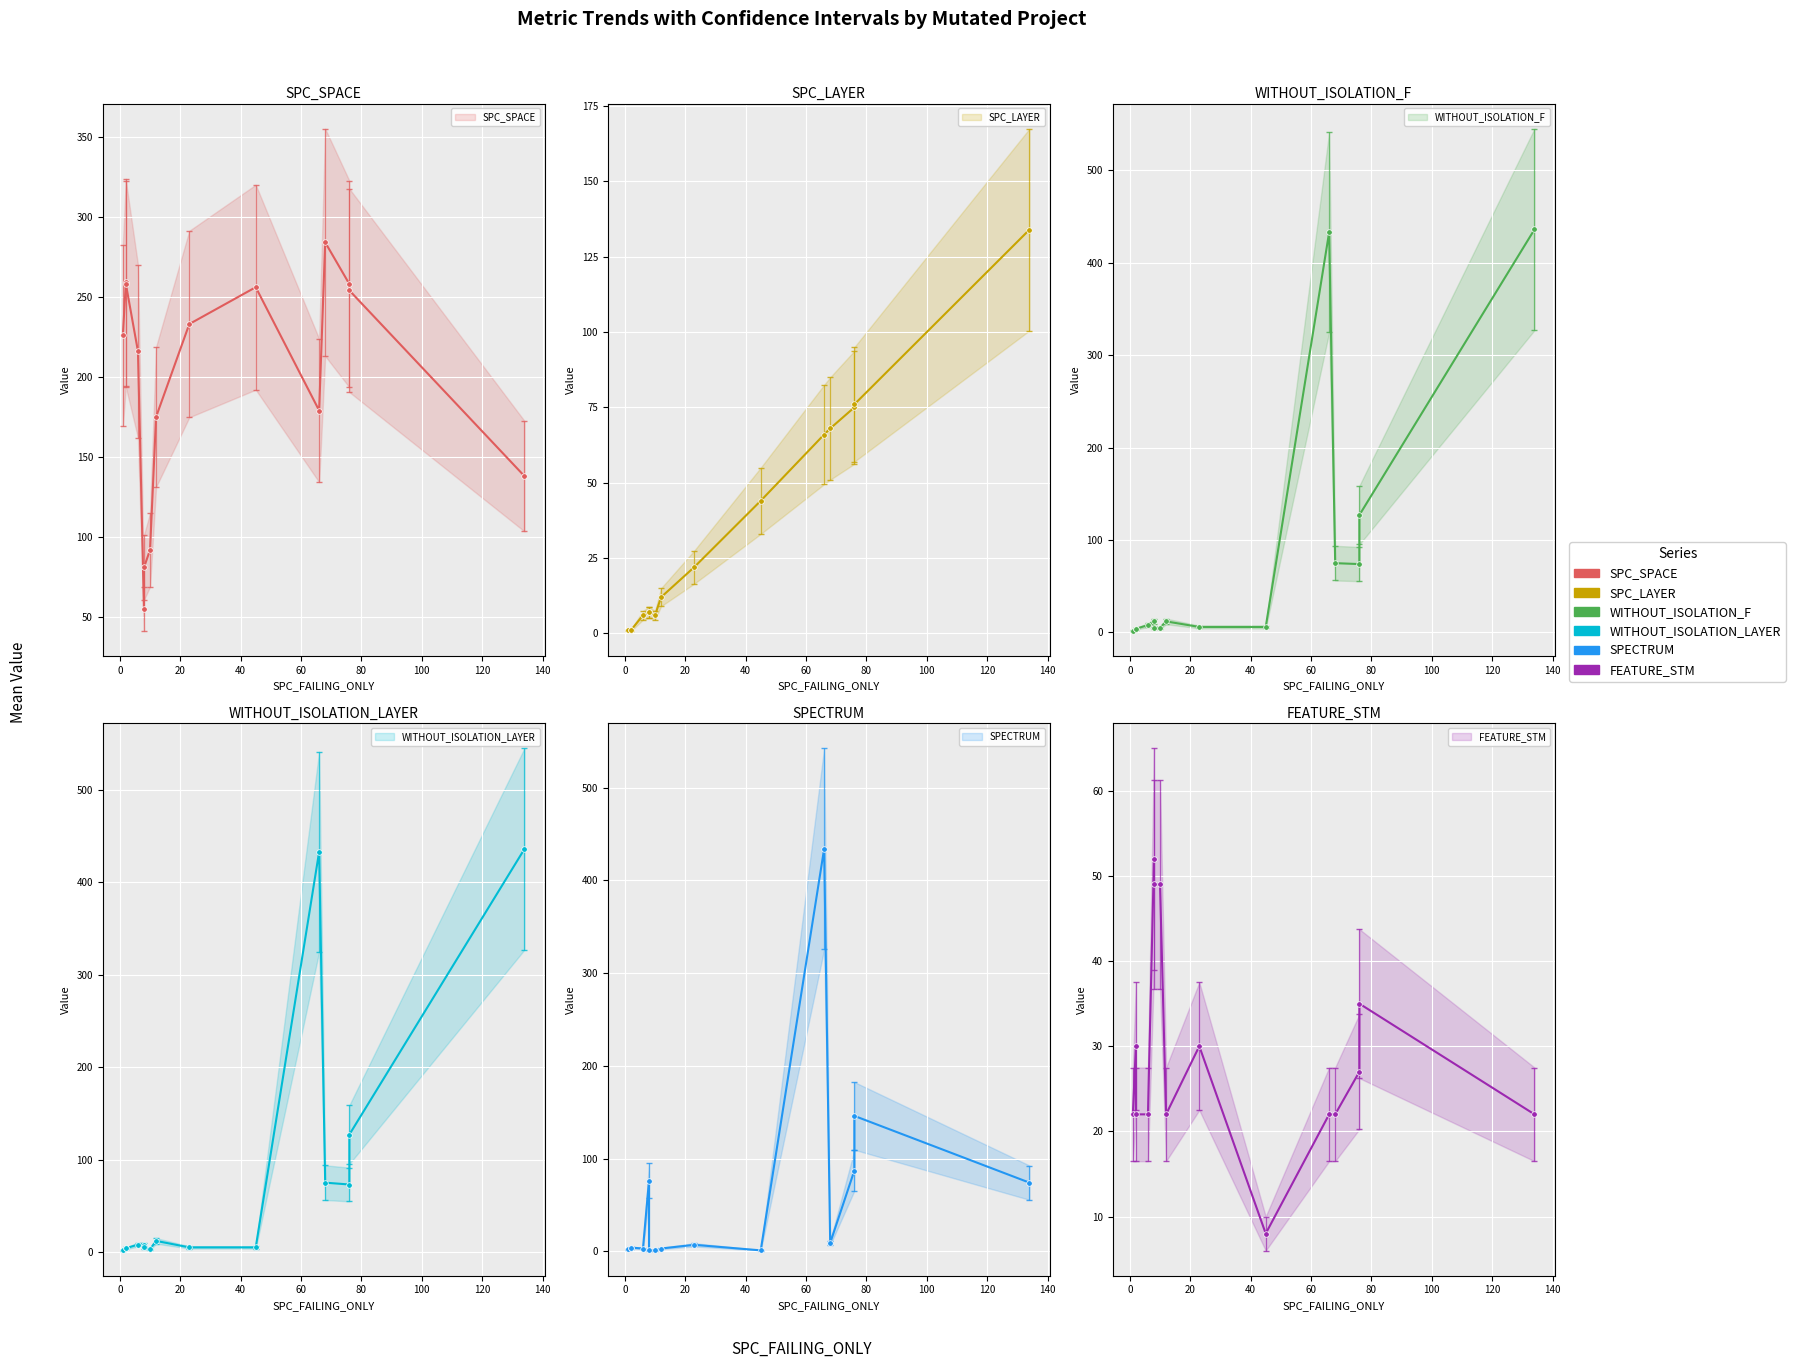

List the series in order of their peak value, highest first.

WITHOUT_ISOLATION_F, WITHOUT_ISOLATION_LAYER, SPECTRUM, SPC_SPACE, SPC_LAYER, FEATURE_STM